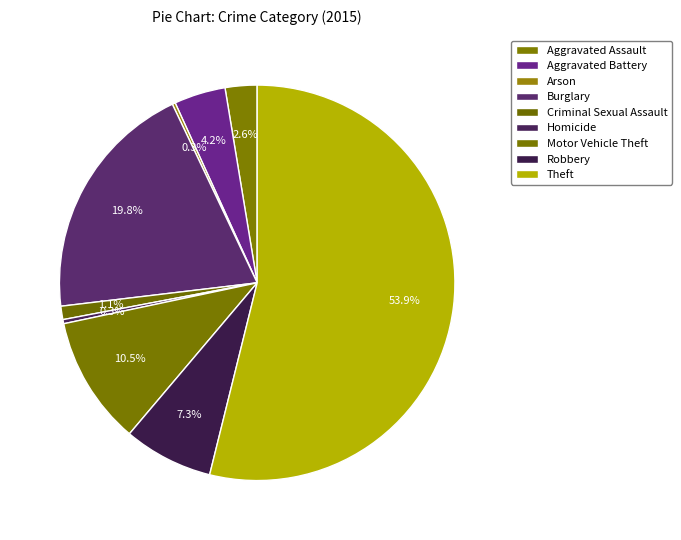

What is the largest slice in the pie chart?

Theft